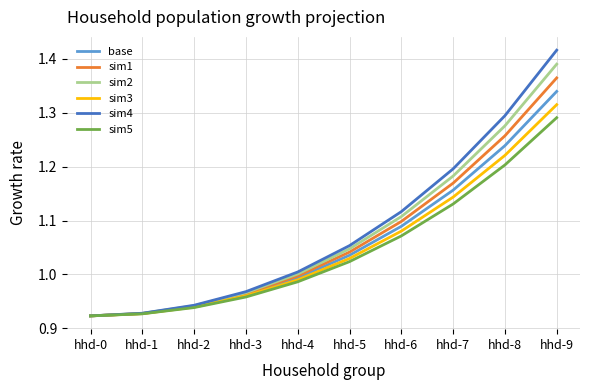

List the series in order of their peak value, highest first.

sim4, sim2, sim1, base, sim3, sim5